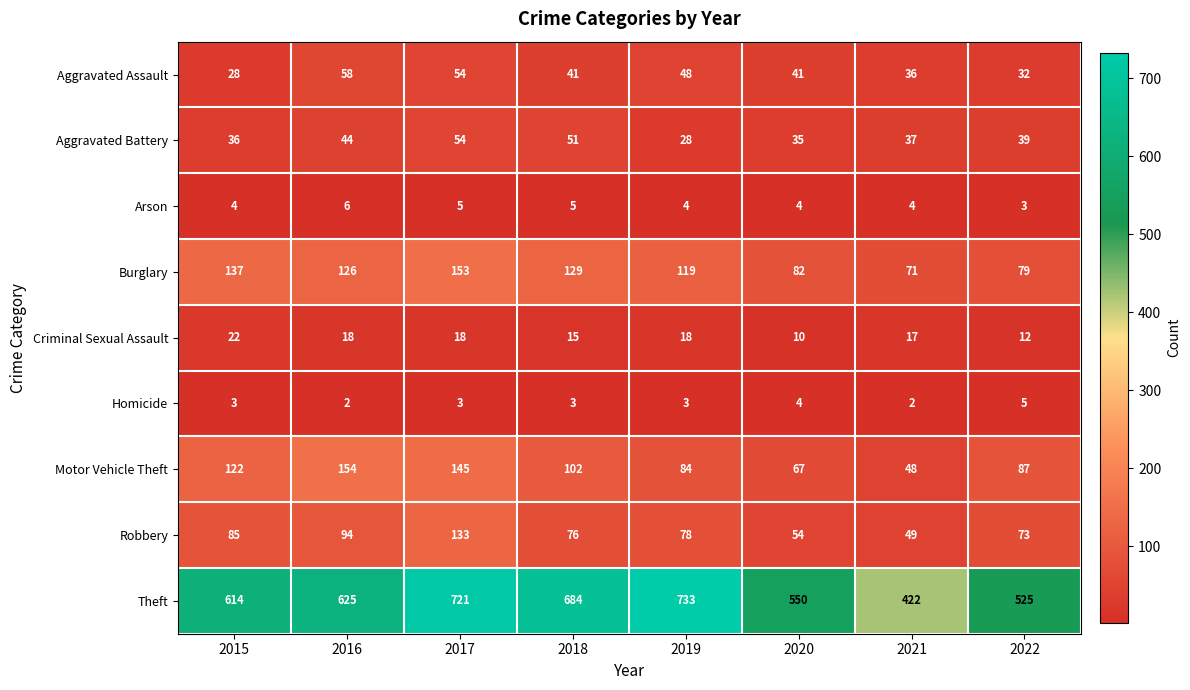

The value of Aggravated Assault at 2019 is 33. True or false?

False